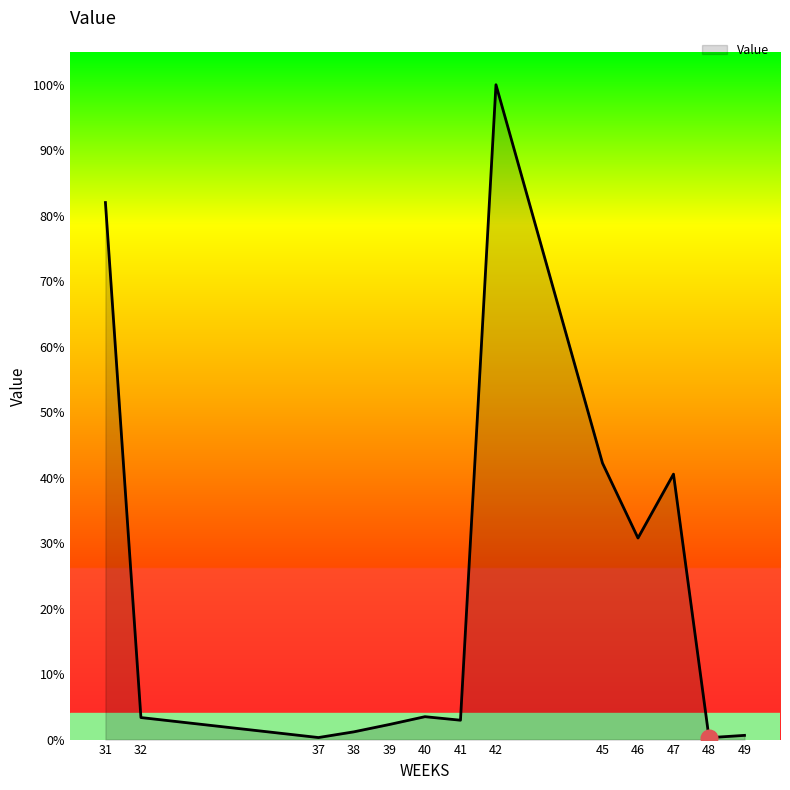

True or false: the data shows 1165.9 at 40.

False